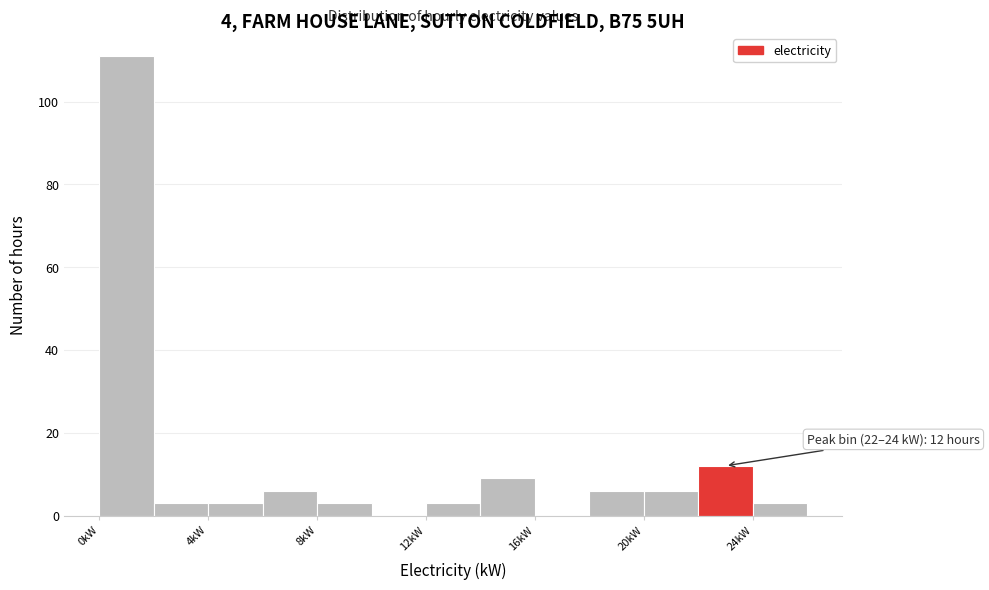

Over which range of the x-axis is the bar tallest?

0 to 2